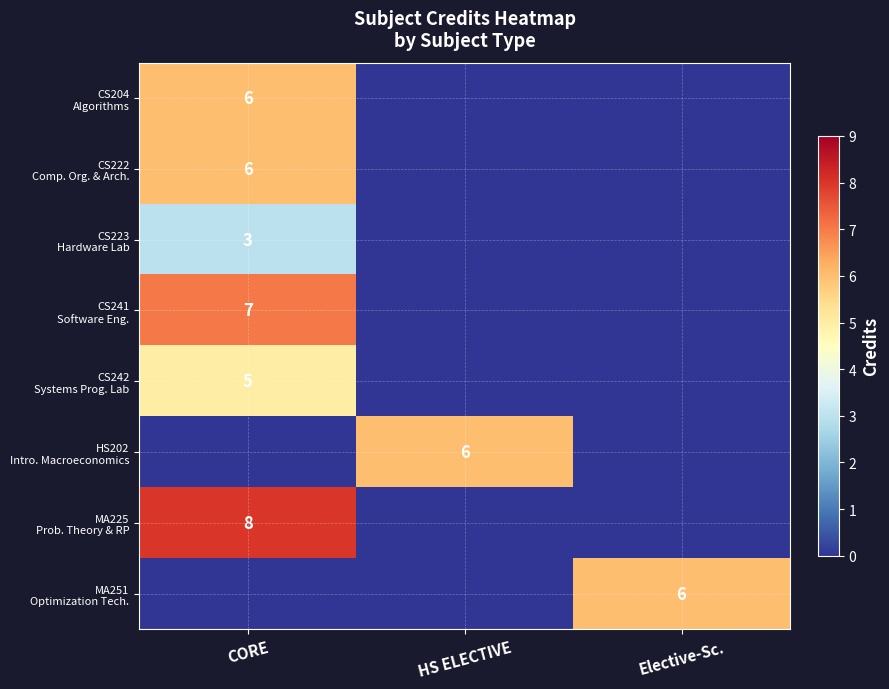

How many data points in HS202 Intro. Macroeconomics are above 0?

1